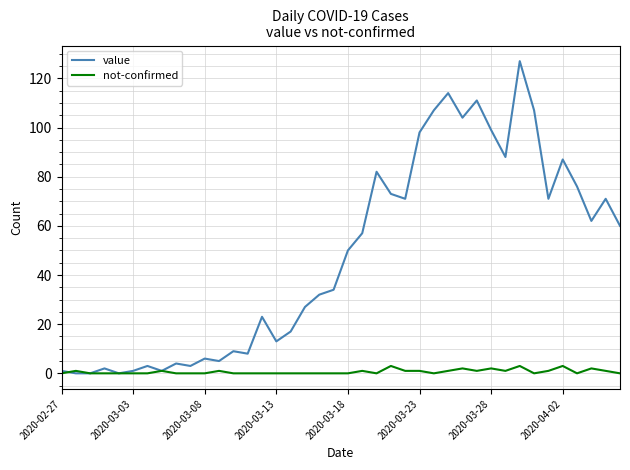

Reading right to left, list all the values displayed in this chart.

value: 60	71	62	76	87	71	107	127	88	99	111	104	114	107	98	71	73	82	57	50	34	32	27	17	13	23	8	9	5	6	3	4	1	3	1	0	2	0	0	1
not-confirmed: 0	1	2	0	3	1	0	3	1	2	1	2	1	0	1	1	3	0	1	0	0	0	0	0	0	0	0	0	1	0	0	0	1	0	0	0	0	0	1	0